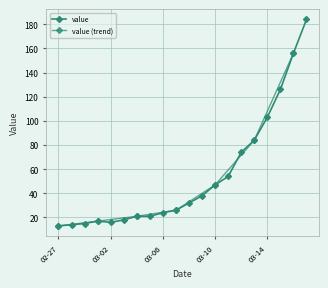

What is the greatest value displayed?

184